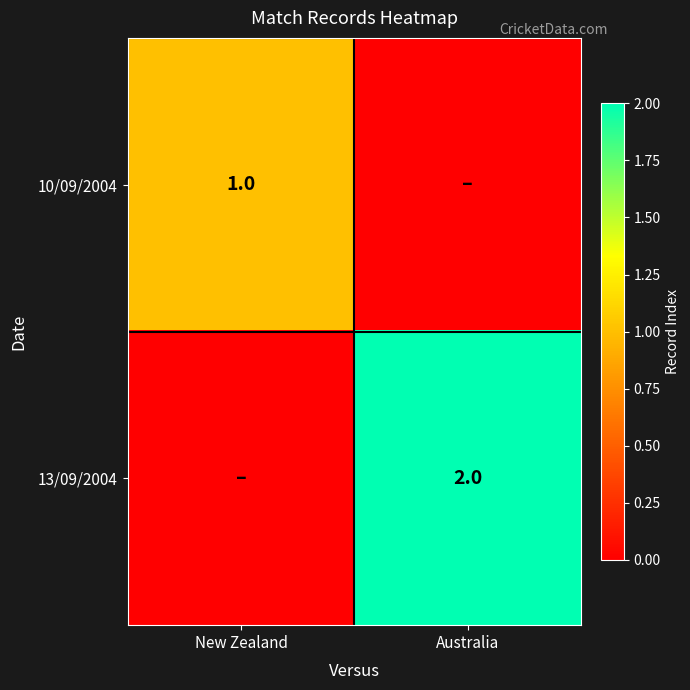

At how many categories does at least one series exceed 1?

1